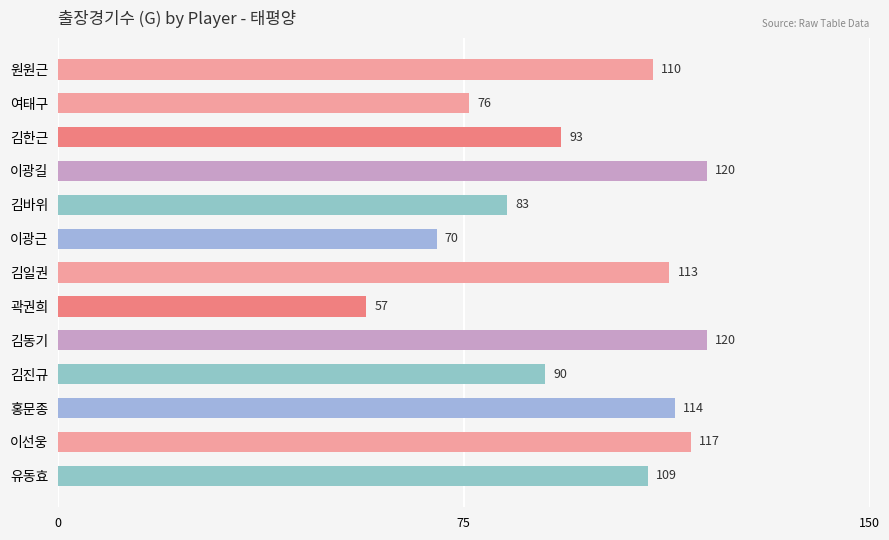

What is the greatest value displayed?

120